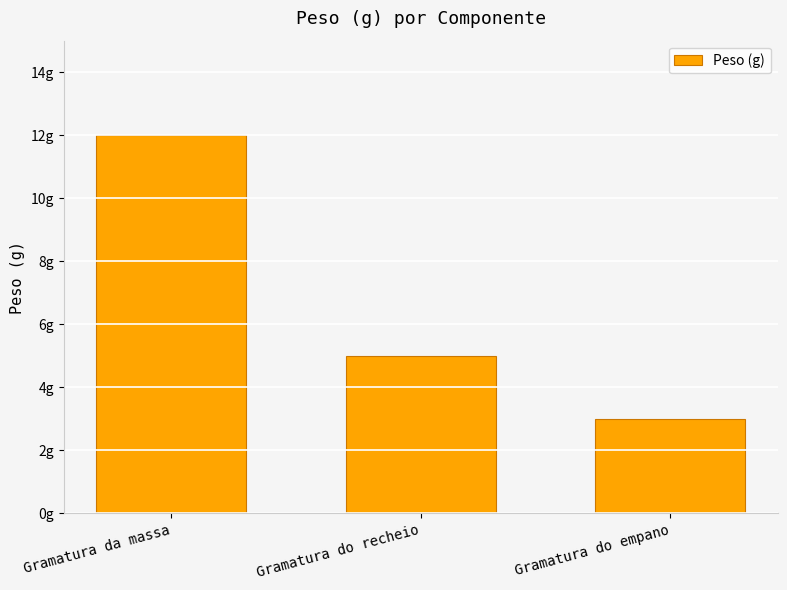

Reading left to right, list all the values displayed in this chart.

12	5	3